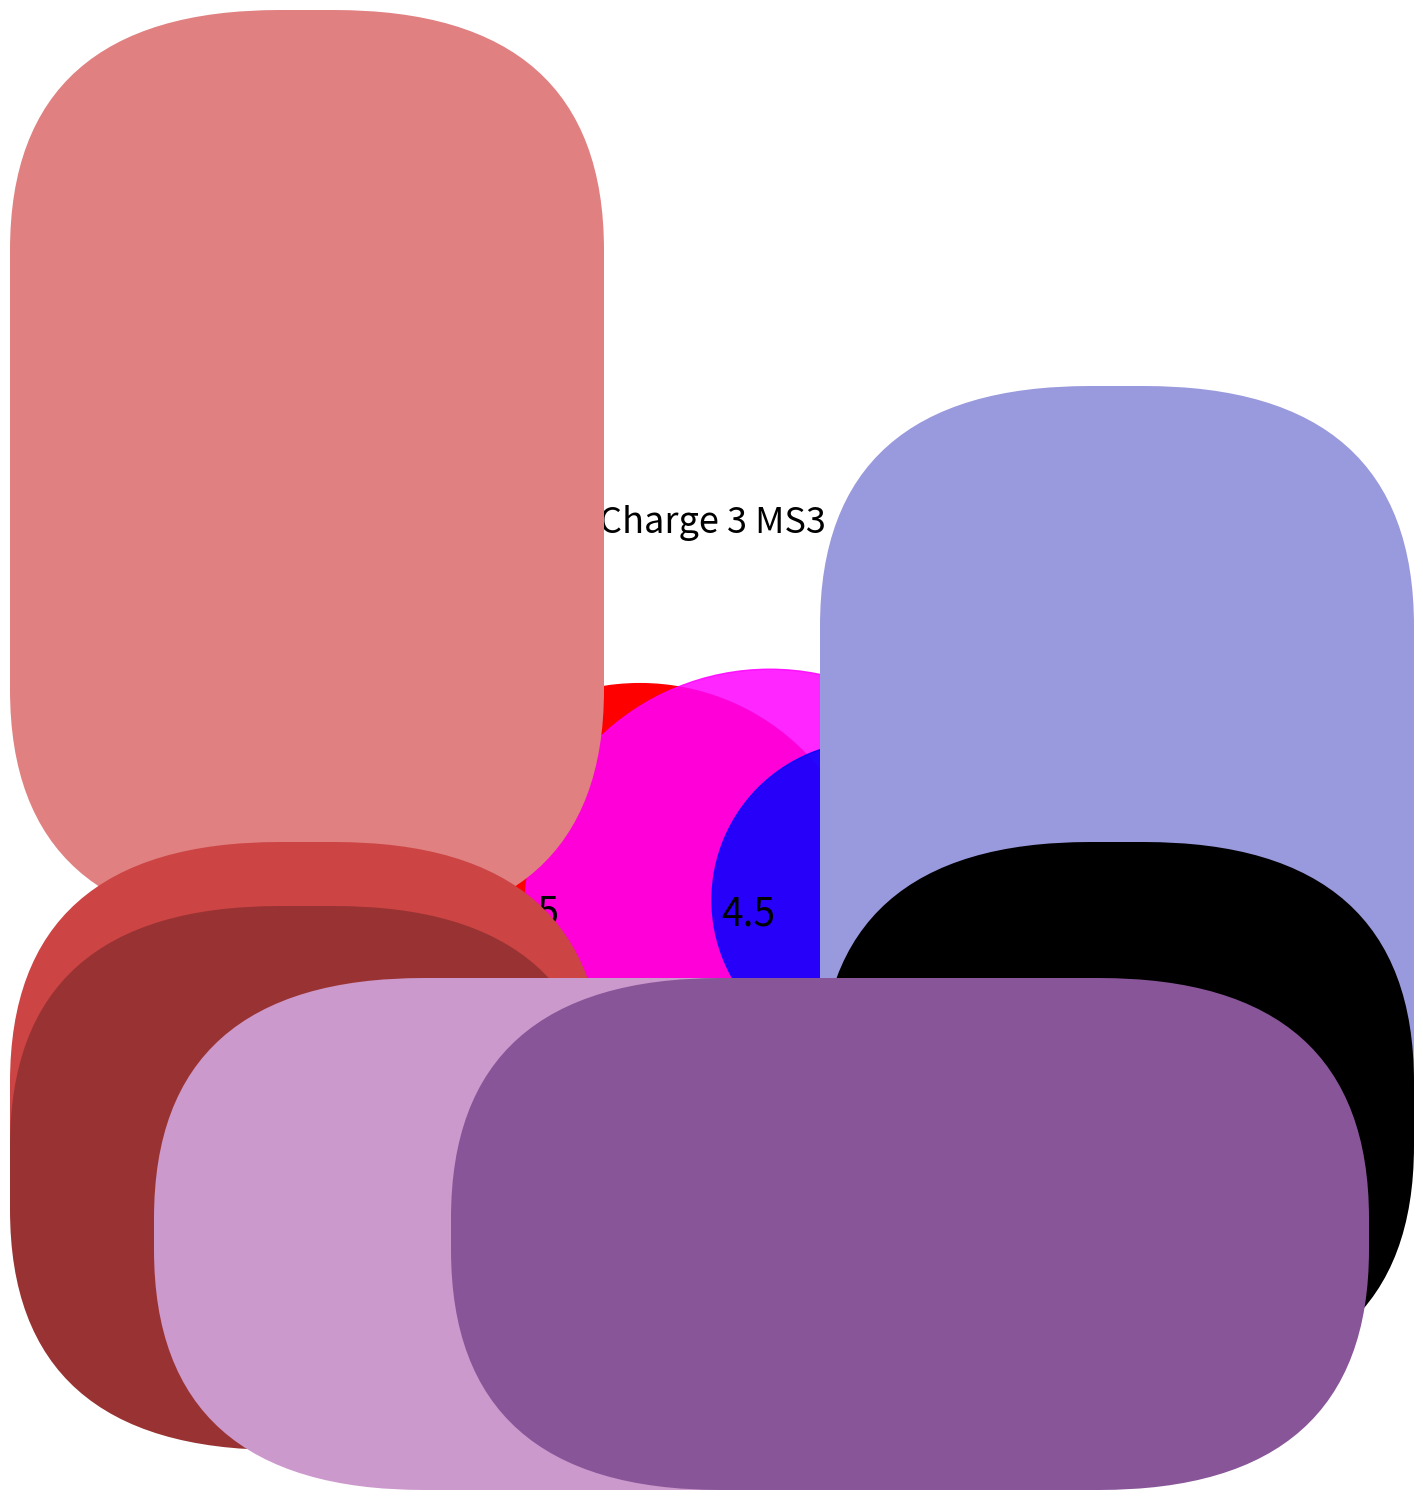

Is Méthodologie de travail the majority of the pie?

No